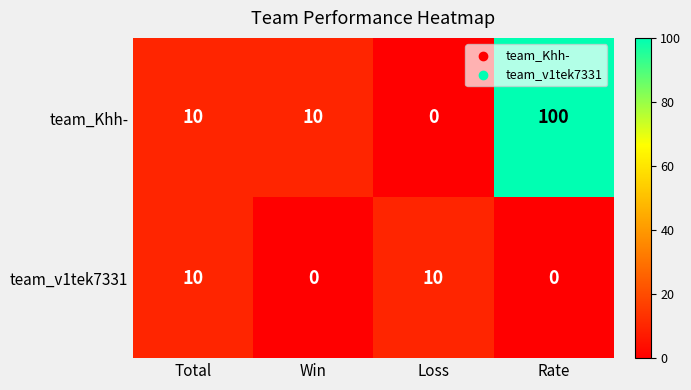

Which series has the largest range (max minus min)?

team_Khh-